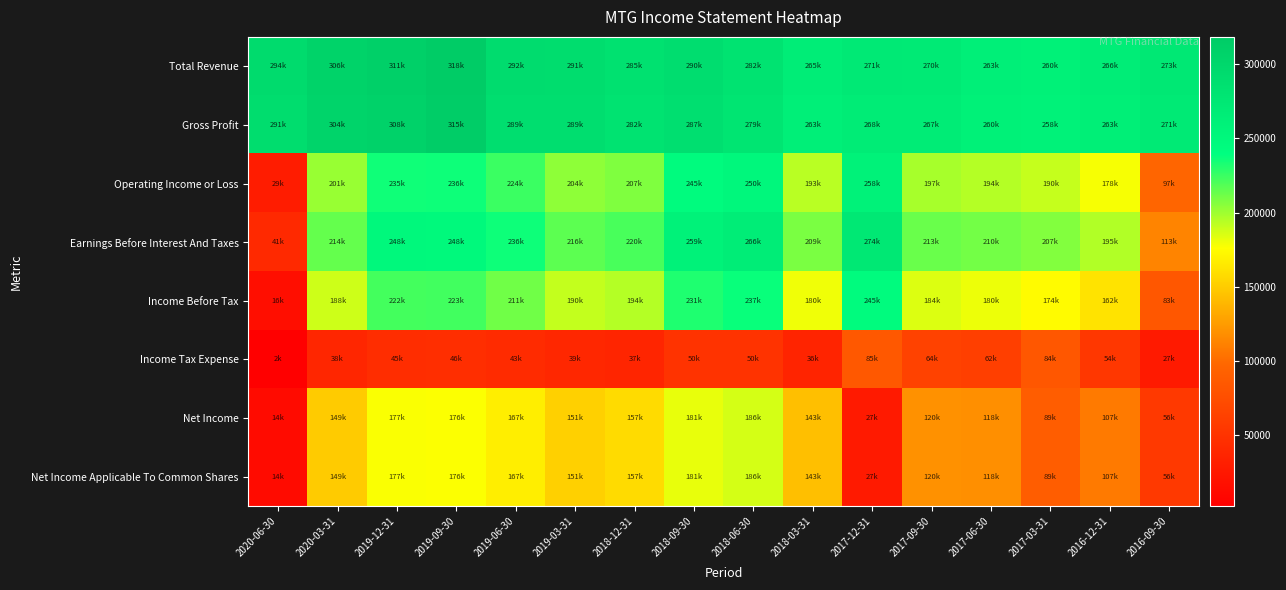

At how many categories does at least one series exceed 50323?

16